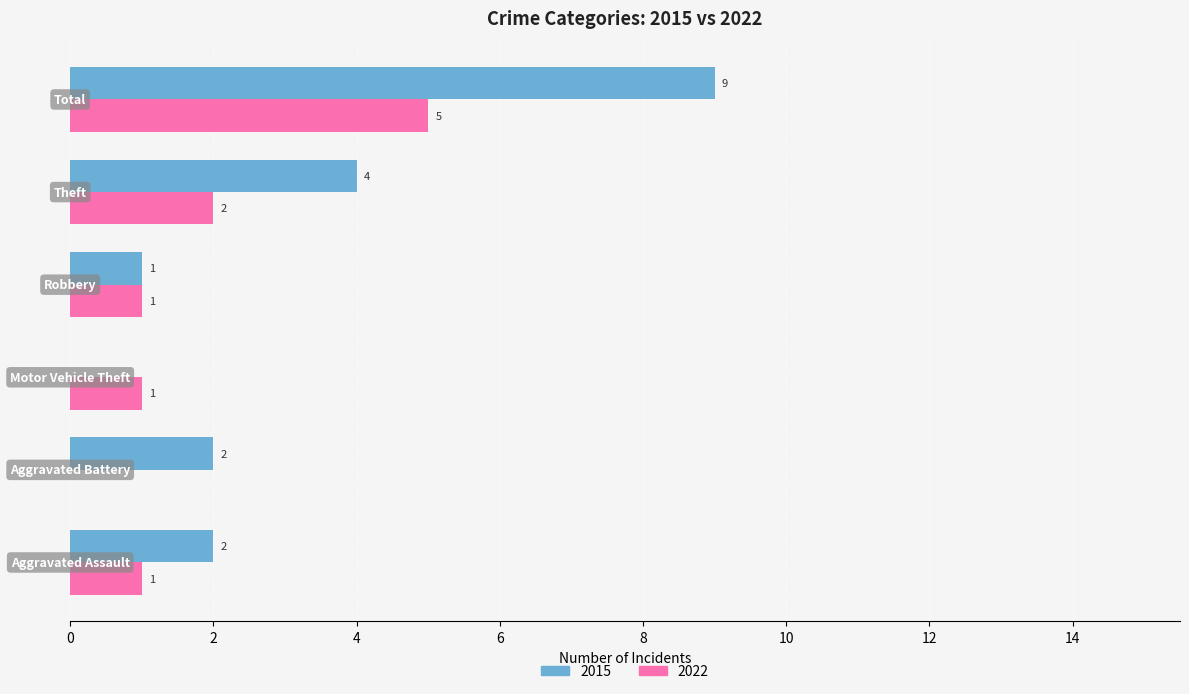

What is the sum of all 2015 values?

18